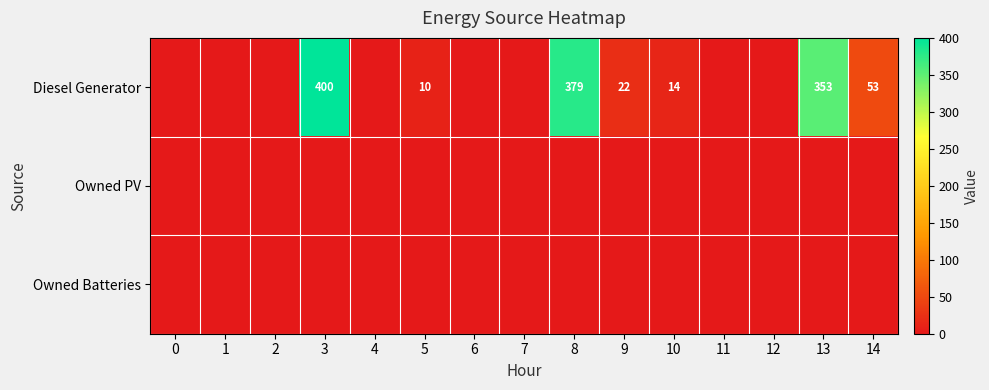

What is the approximate value of row_0 at 14, to the nearest 5?

55